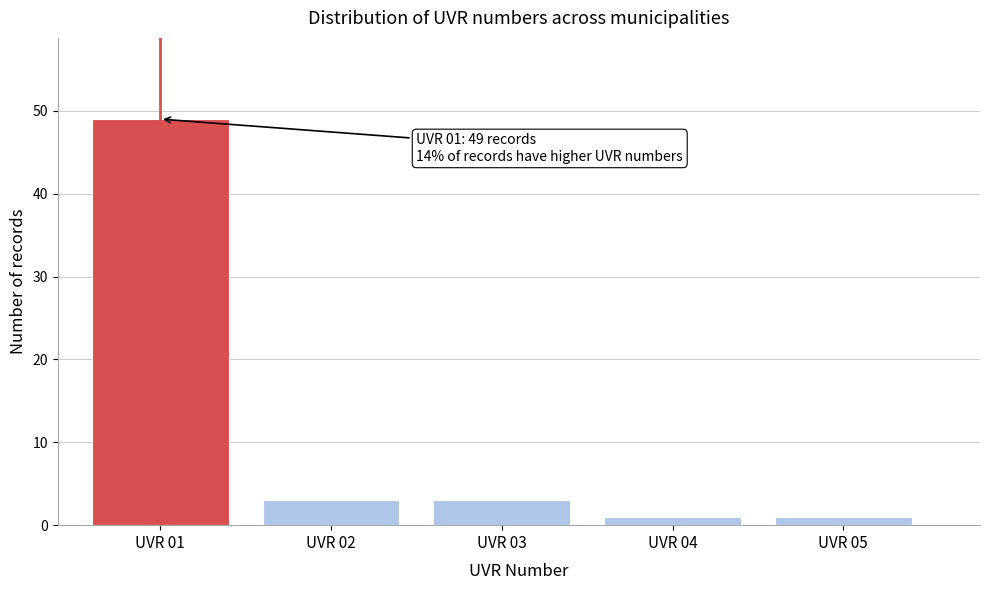

Reading right to left, extract all data points from this chart.

UVR 05=1	UVR 04=1	UVR 03=3	UVR 02=3	UVR 01=49